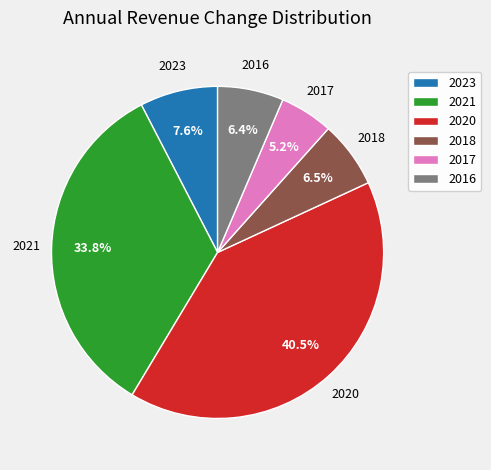

Does 2017 represent more than half of the total?

No